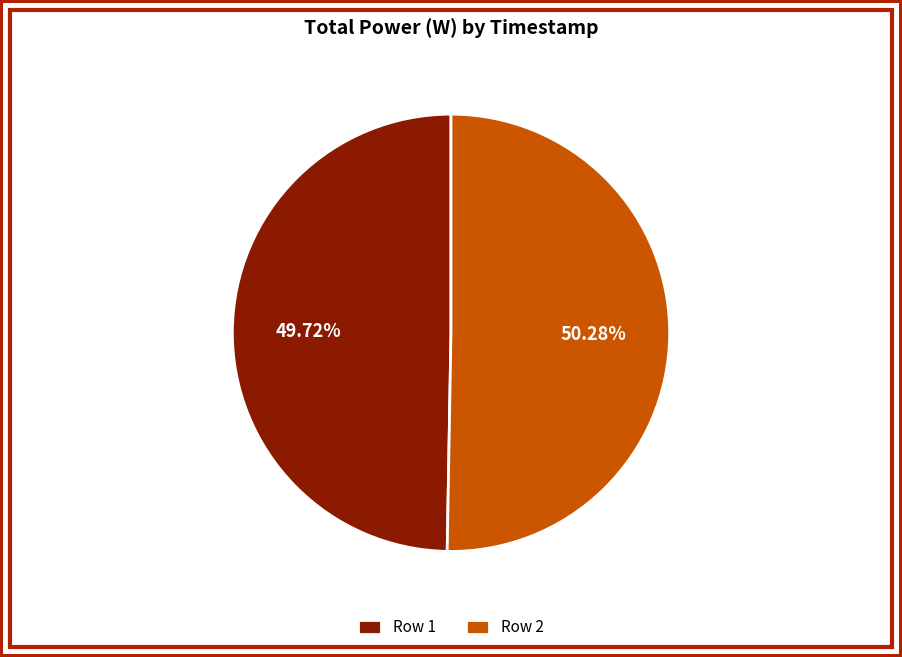

Between Row 2 and Row 1, which is larger?

Row 2